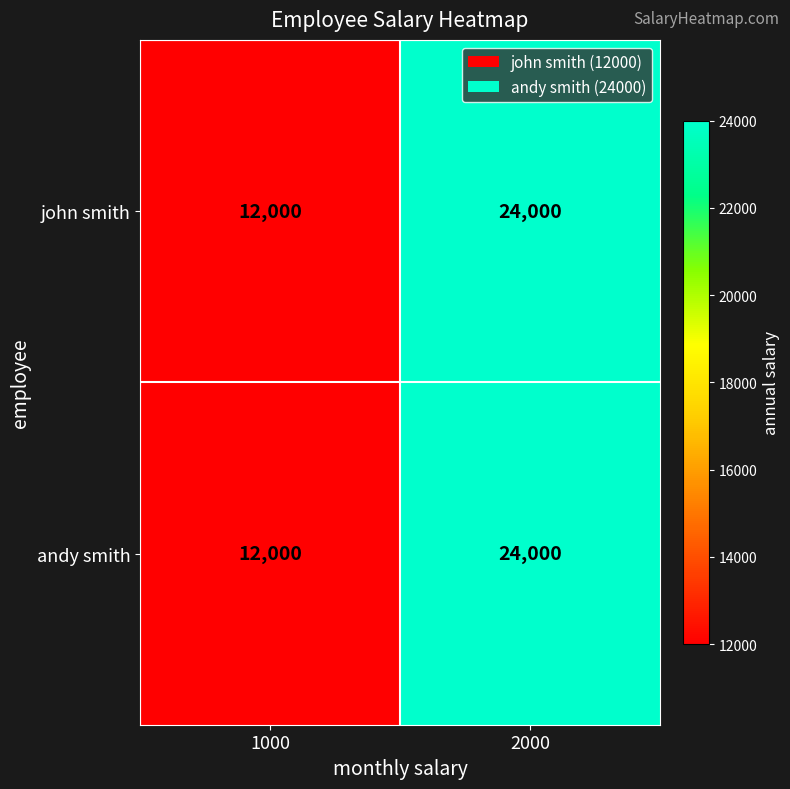

What is the total value across all series at 2000?

48000